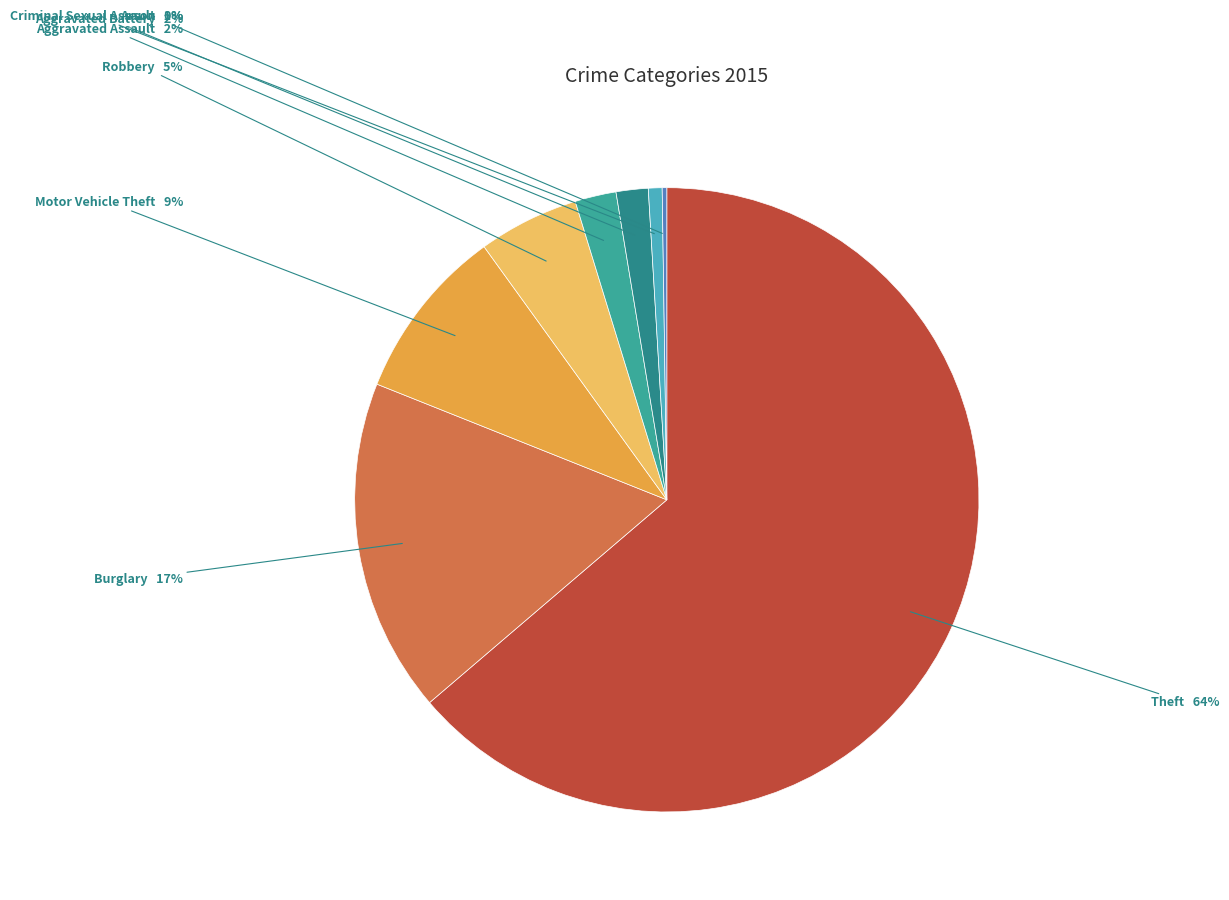

To the nearest percent, what percentage of the pie is Burglary?

17%